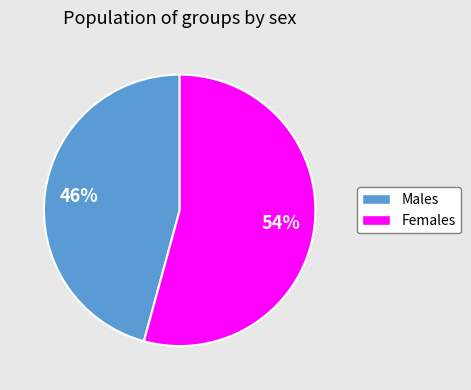

Is there any slice that represents more than half of the pie?

Yes